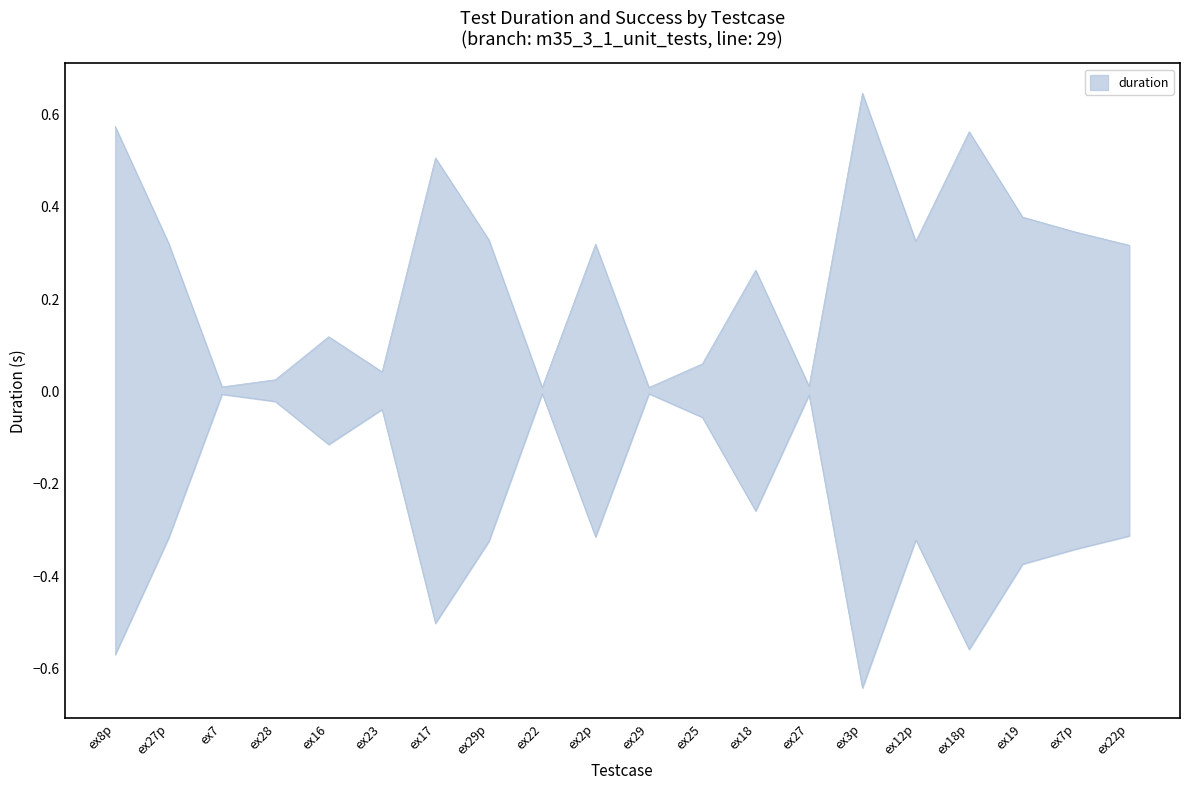

What is the sum of all values?

5.1